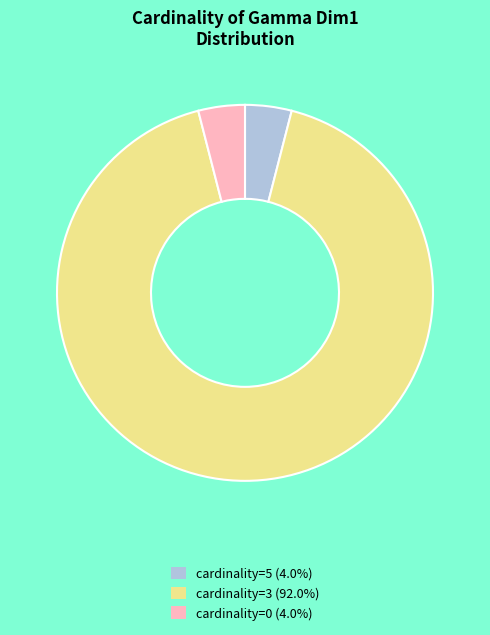

Does cardinality=0 (4.0%) represent more than half of the total?

No